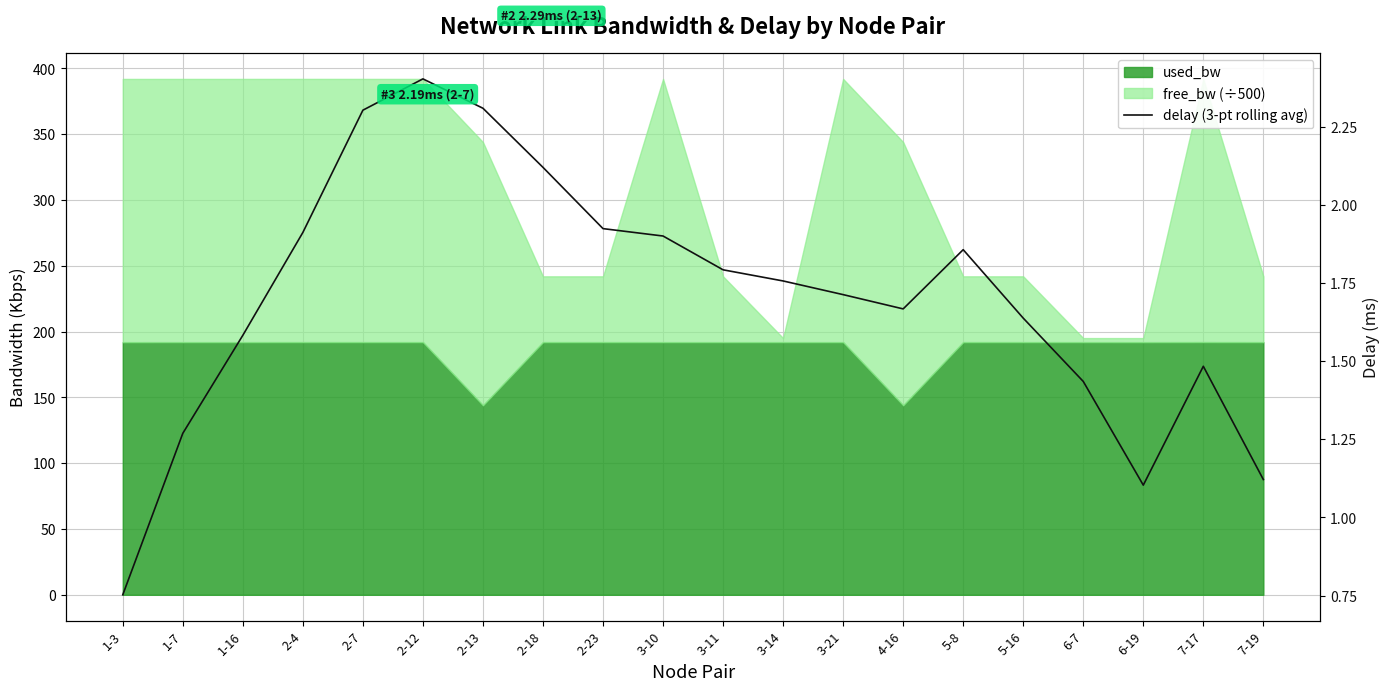

Reading right to left, list all the values displayed in this chart.

7-19=1.1	7-17=1.5	6-19=1.1	6-7=1.4	5-16=1.6	5-8=1.9	4-16=1.7	3-21=1.7	3-14=1.8	3-11=1.8	3-10=1.9	2-23=1.9	2-18=2.1	2-13=2.3	2-12=2.4	2-7=2.3	2-4=1.9	1-16=1.6	1-7=1.3	1-3=0.8